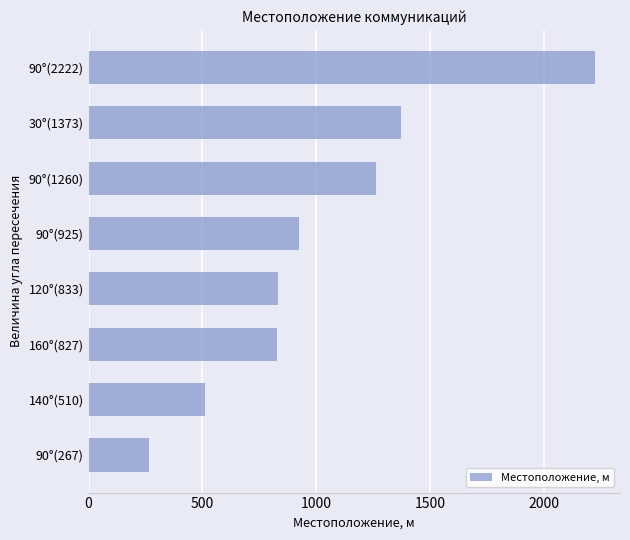

Which has a higher value, 120°(833) or 90°(1260)?

90°(1260)